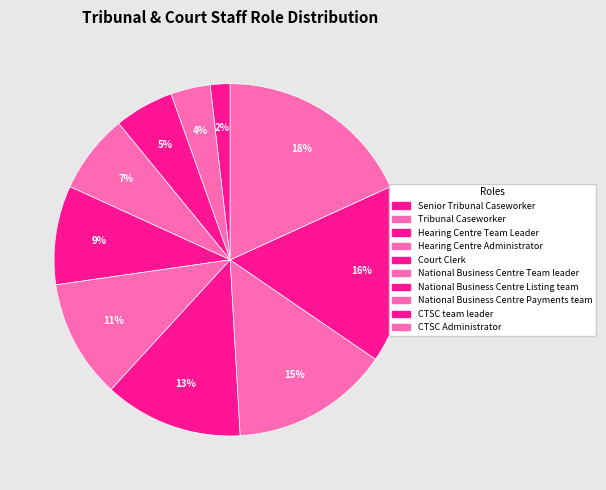

How many slices are in this pie chart?

10